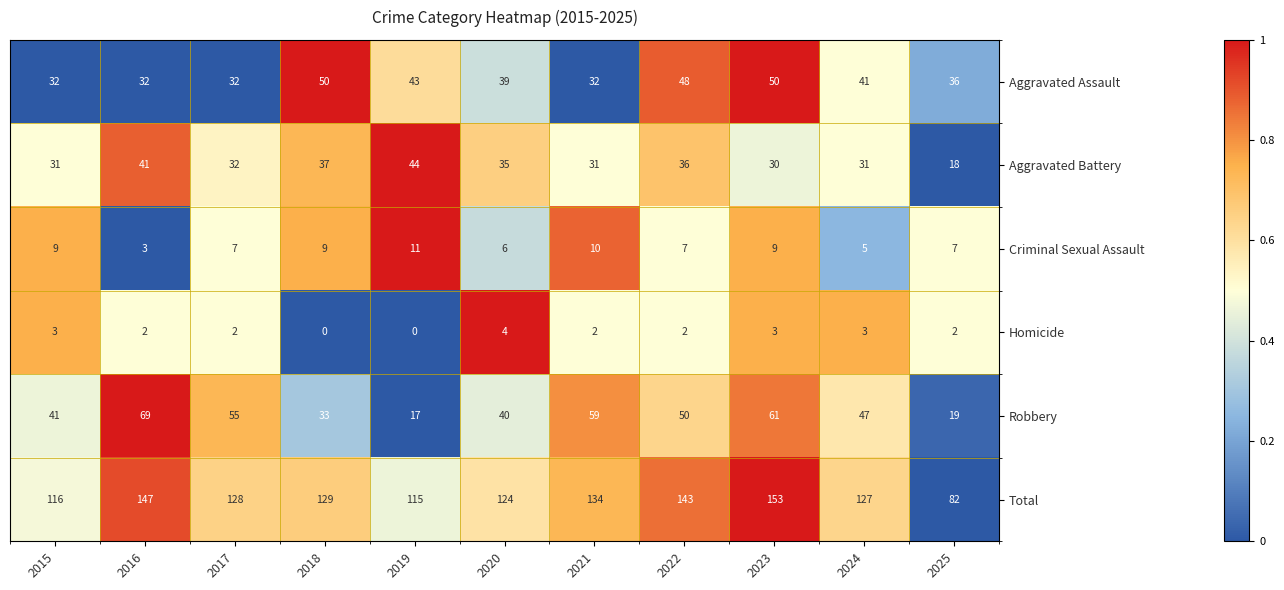

Between 2017 and 2023, which series saw the biggest shift?

Total